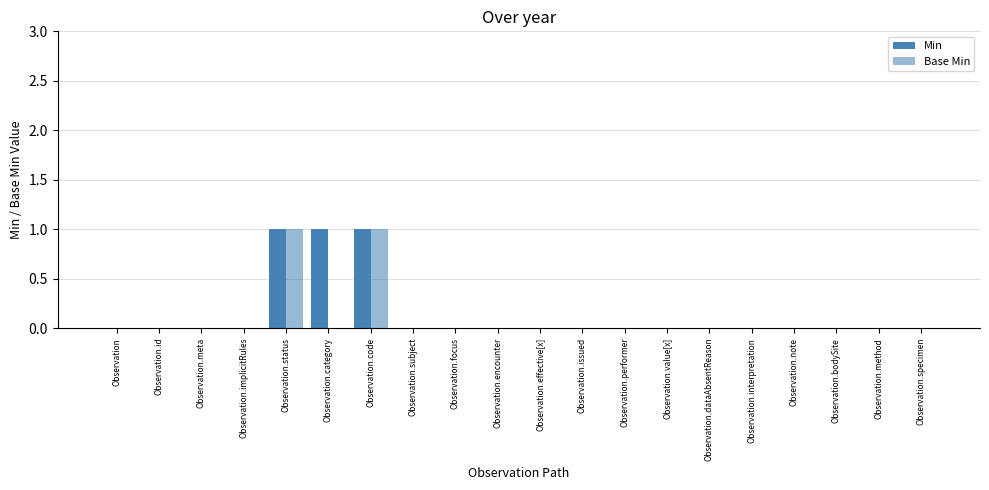

How many groups of bars are there?

20